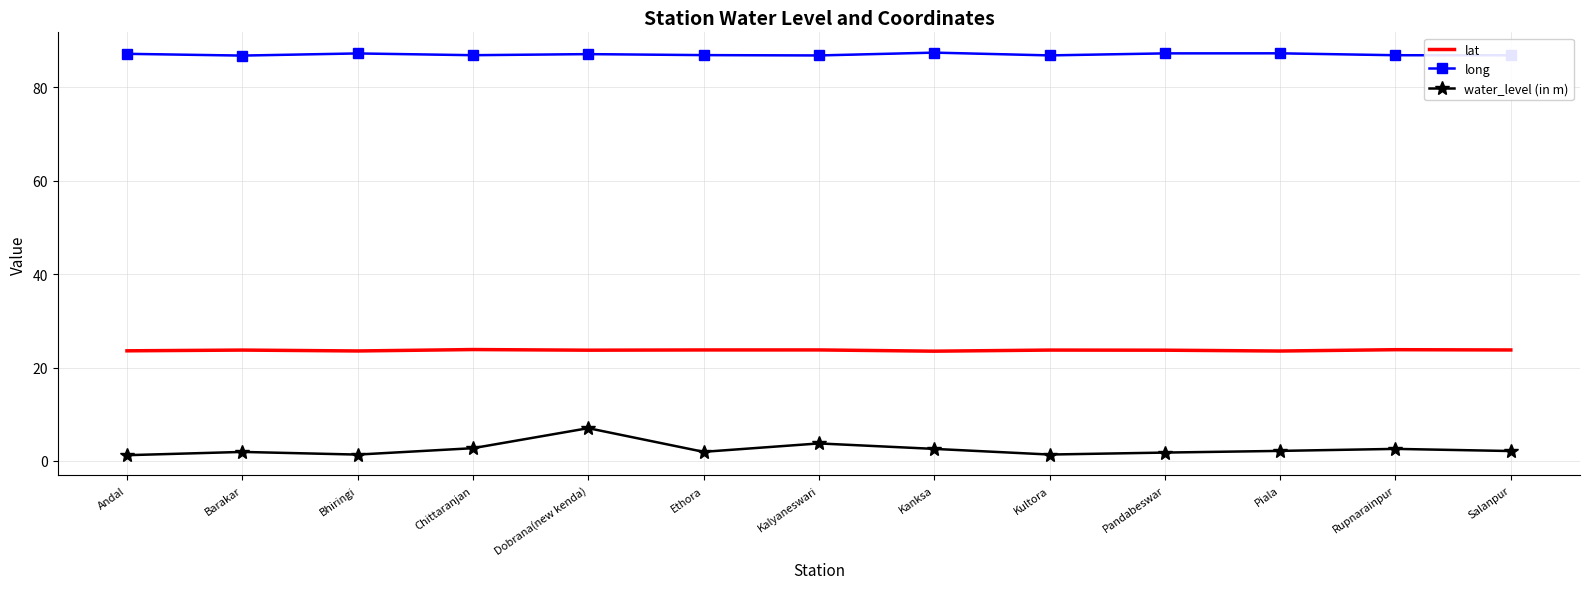

What is the approximate value of lat at Bhiringi?

23.5